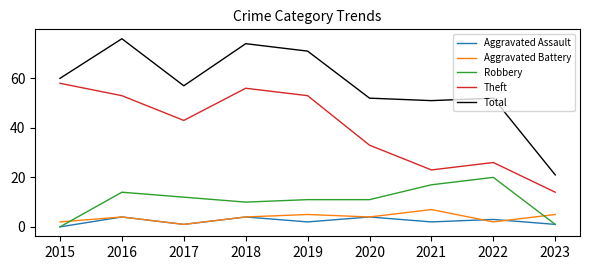

The value of Theft at 2015 is 13. True or false?

False